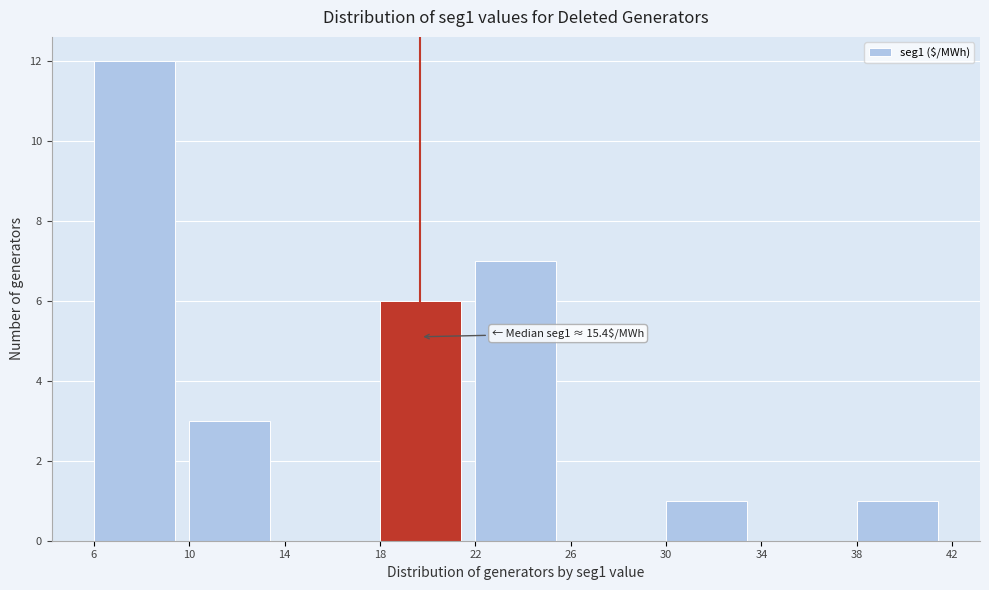

Over which range of the x-axis is the bar tallest?

6 to 10